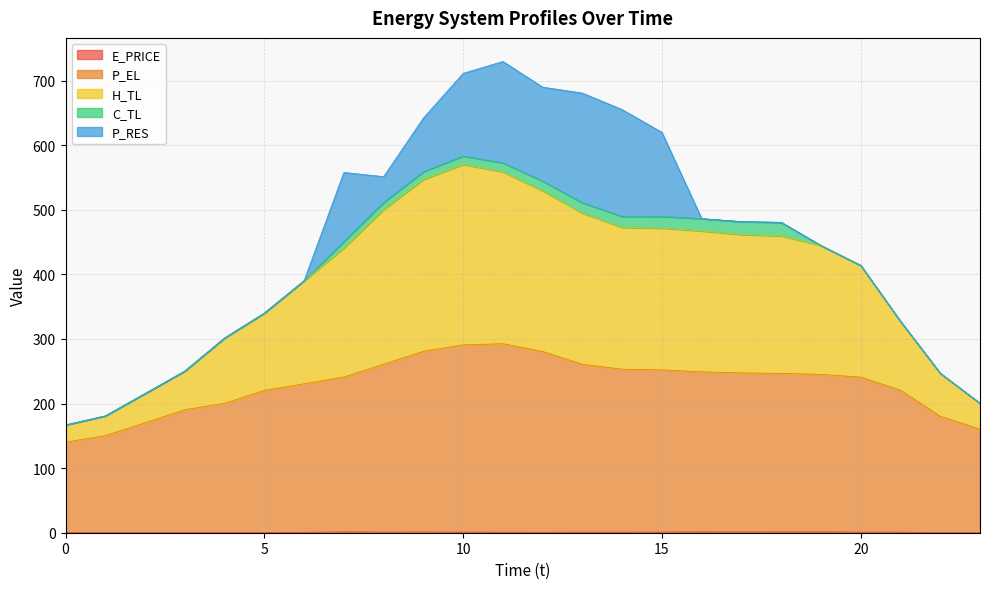

Does the chart have visible grid lines?

Yes